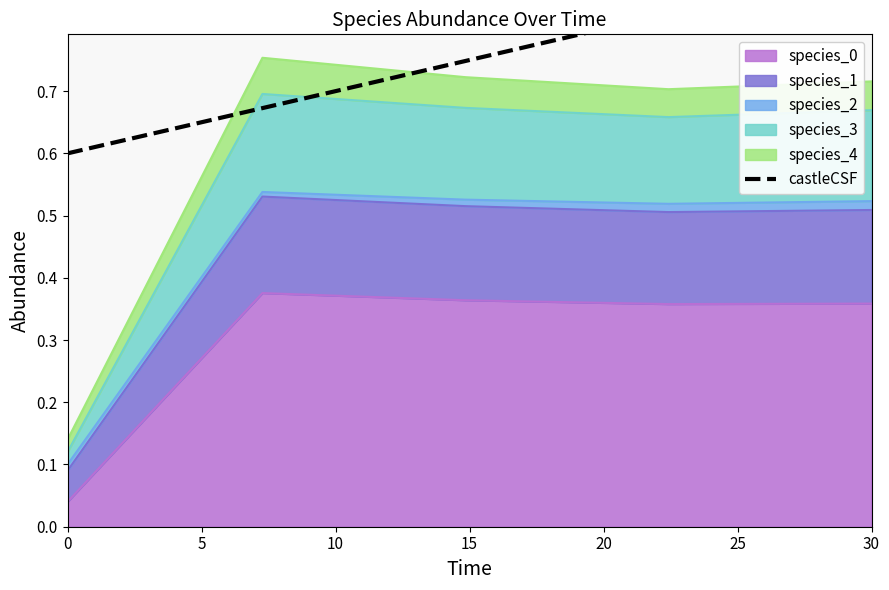

The species_0 series shows 0.1 at 0. True or false?

False